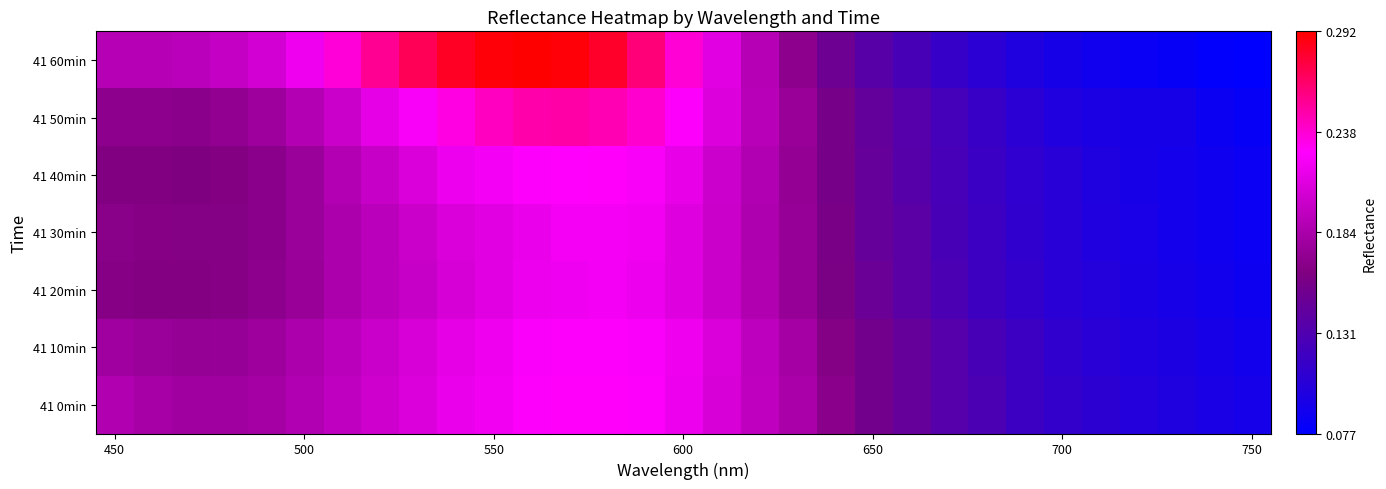

Reading left to right, what are all the values shown in this chart?

41 60min: 0.2	0.2	0.2	0.2	0.2	0.2	0.2	0.3	0.3	0.3	0.3	0.3	0.3	0.3	0.3	0.2	0.2	0.2	0.2	0.2	0.1	0.1	0.1	0.1	0.1	0.1	0.1	0.1	0.1	0.1	0.1
41 50min: 0.2	0.2	0.2	0.2	0.2	0.2	0.2	0.2	0.2	0.2	0.2	0.2	0.2	0.2	0.2	0.2	0.2	0.2	0.2	0.2	0.1	0.1	0.1	0.1	0.1	0.1	0.1	0.1	0.1	0.1	0.1
41 40min: 0.2	0.2	0.2	0.2	0.2	0.2	0.2	0.2	0.2	0.2	0.2	0.2	0.2	0.2	0.2	0.2	0.2	0.2	0.2	0.2	0.1	0.1	0.1	0.1	0.1	0.1	0.1	0.1	0.1	0.1	0.1
41 30min: 0.2	0.2	0.2	0.2	0.2	0.2	0.2	0.2	0.2	0.2	0.2	0.2	0.2	0.2	0.2	0.2	0.2	0.2	0.2	0.2	0.1	0.1	0.1	0.1	0.1	0.1	0.1	0.1	0.1	0.1	0.1
41 20min: 0.2	0.2	0.2	0.2	0.2	0.2	0.2	0.2	0.2	0.2	0.2	0.2	0.2	0.2	0.2	0.2	0.2	0.2	0.2	0.2	0.1	0.1	0.1	0.1	0.1	0.1	0.1	0.1	0.1	0.1	0.1
41 10min: 0.2	0.2	0.2	0.2	0.2	0.2	0.2	0.2	0.2	0.2	0.2	0.2	0.2	0.2	0.2	0.2	0.2	0.2	0.2	0.2	0.2	0.1	0.1	0.1	0.1	0.1	0.1	0.1	0.1	0.1	0.1
41 0min: 0.2	0.2	0.2	0.2	0.2	0.2	0.2	0.2	0.2	0.2	0.2	0.2	0.2	0.2	0.2	0.2	0.2	0.2	0.2	0.2	0.2	0.1	0.1	0.1	0.1	0.1	0.1	0.1	0.1	0.1	0.1